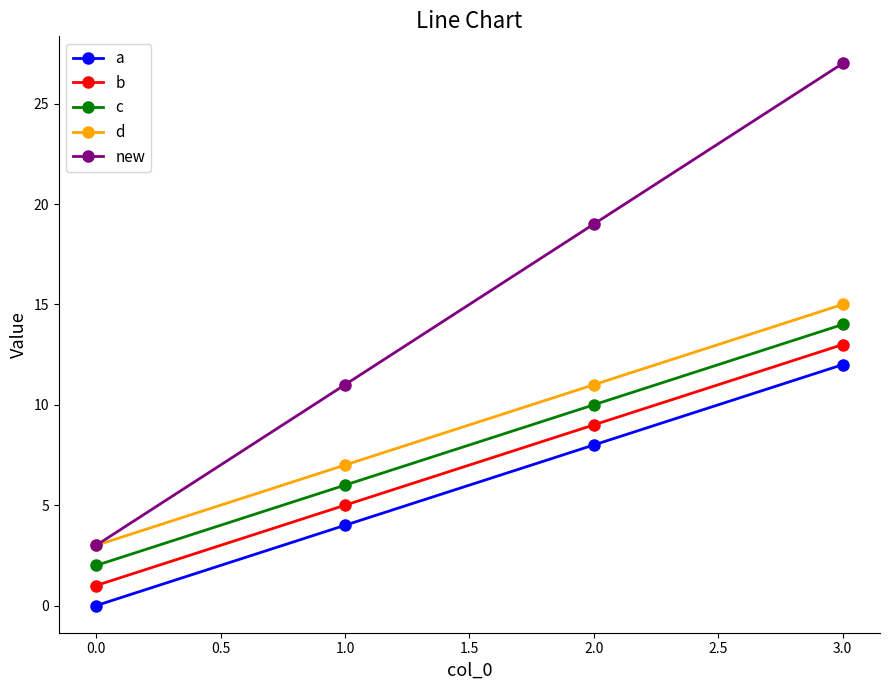

True or false: b has a value of 9 at 1.0.

False